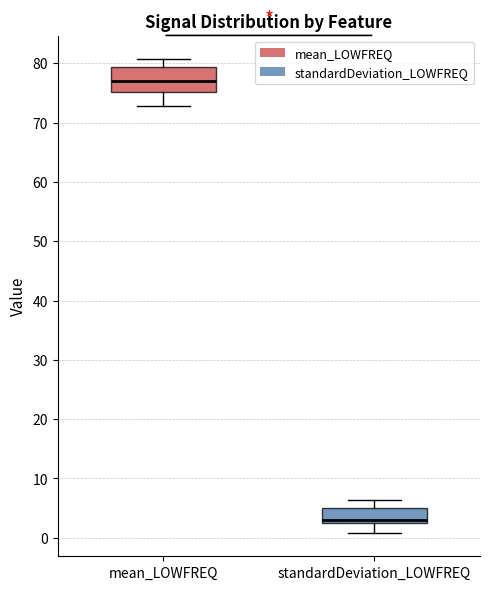

Reading left to right, transcribe this box plot: for each box, give where its median line is, the range the box spans, and where its two whiskers end, as read against the y-axis. The values are not printed on the chart, so give them approximately, as read against the axis.

mean_LOWFREQ: median 77, box 75 to 79, whiskers 73 to 81
standardDeviation_LOWFREQ: median 3 (just above the box's lower edge), box 3 to 5, whiskers 1 to 6